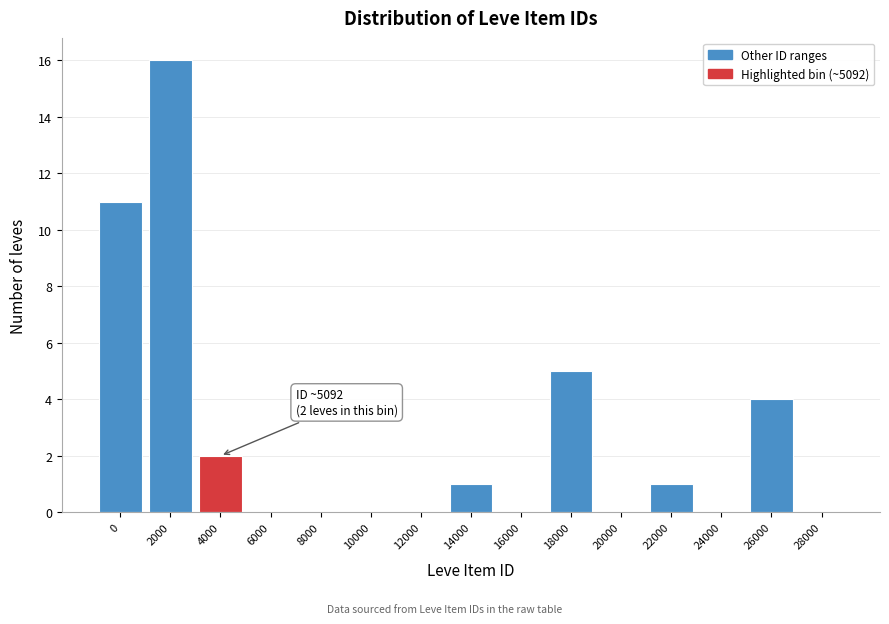

Reading left to right, what are all the values shown in this chart?

0=11	2000=16	4000=2	6000=0	8000=0	10000=0	12000=0	14000=1	16000=0	18000=5	20000=0	22000=1	24000=0	26000=4	28000=0